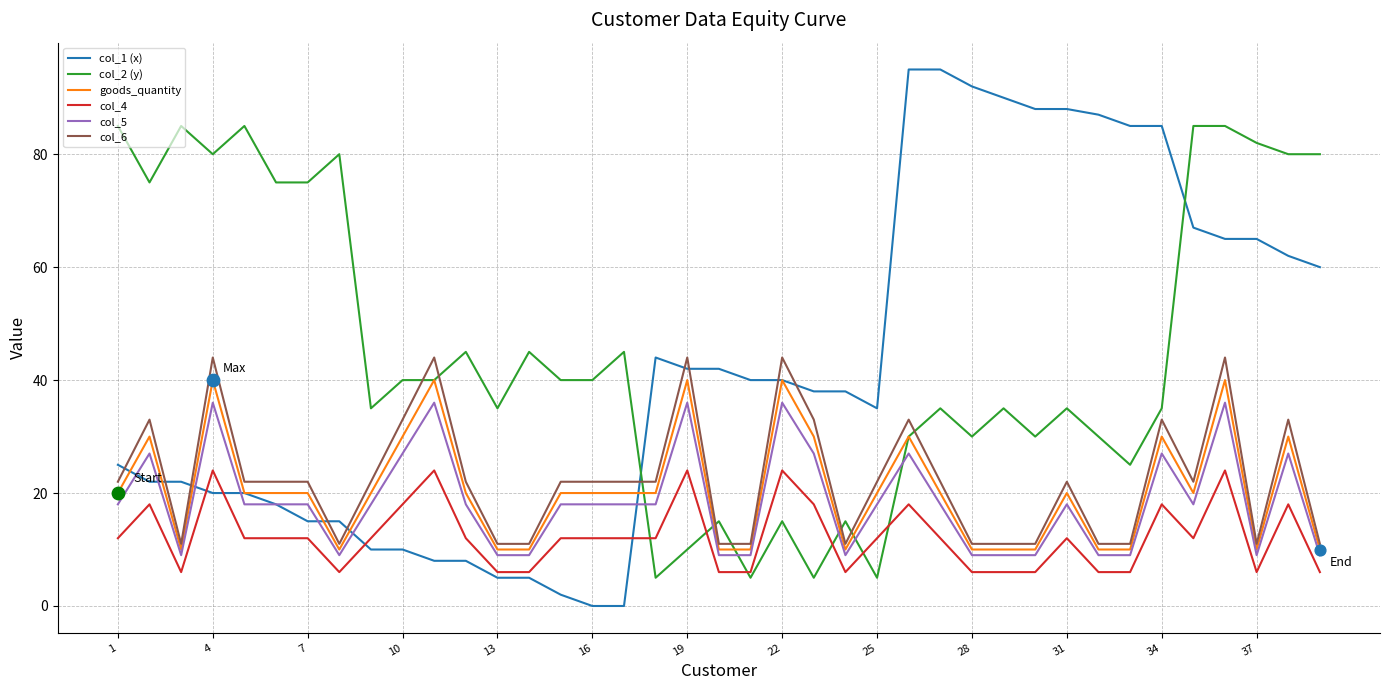

After their last crossing, which series has the higher values: col_1 (x) or col_2 (y)?

col_2 (y)